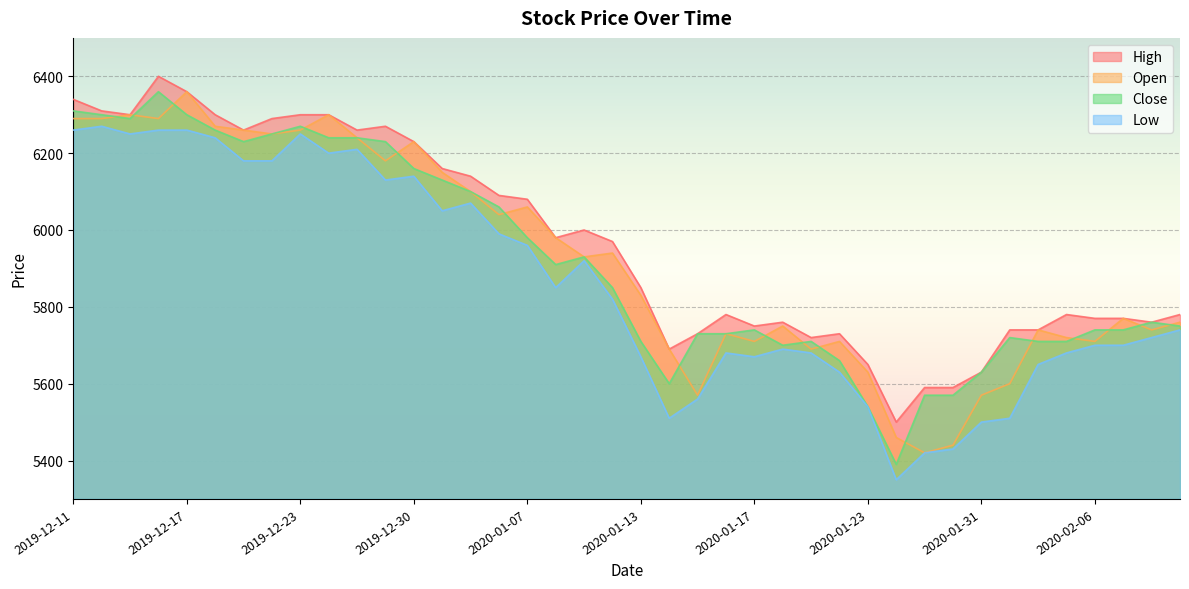

True or false: Close has more than 0 interior local peaks.

True